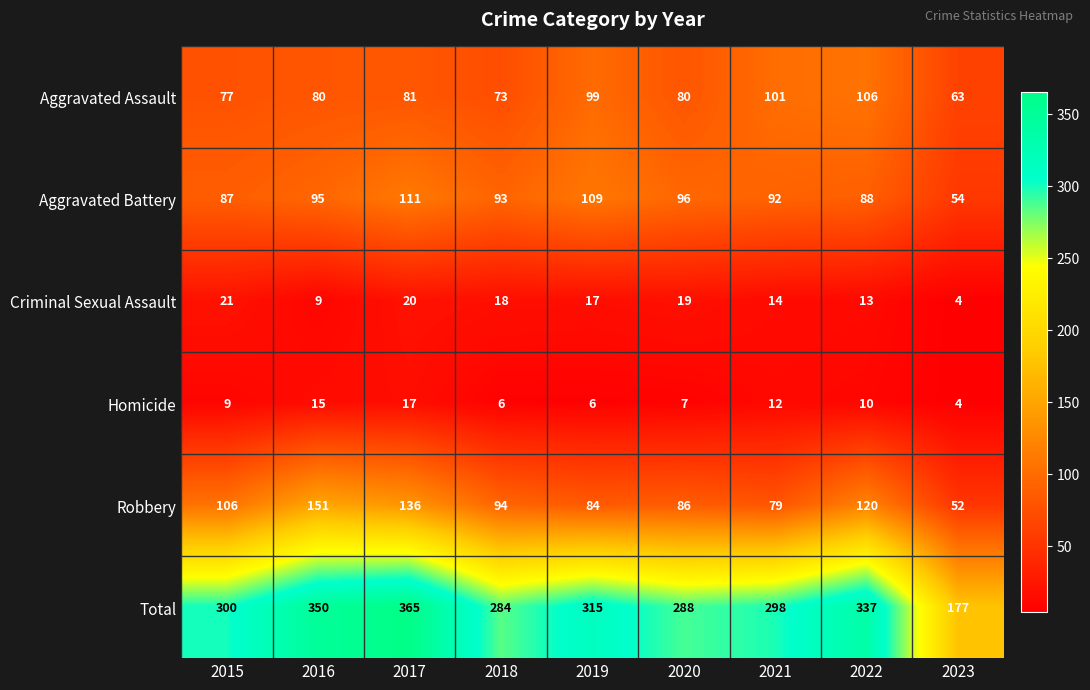

List the series in order of their peak value, highest first.

Total, Robbery, Aggravated Battery, Aggravated Assault, Criminal Sexual Assault, Homicide